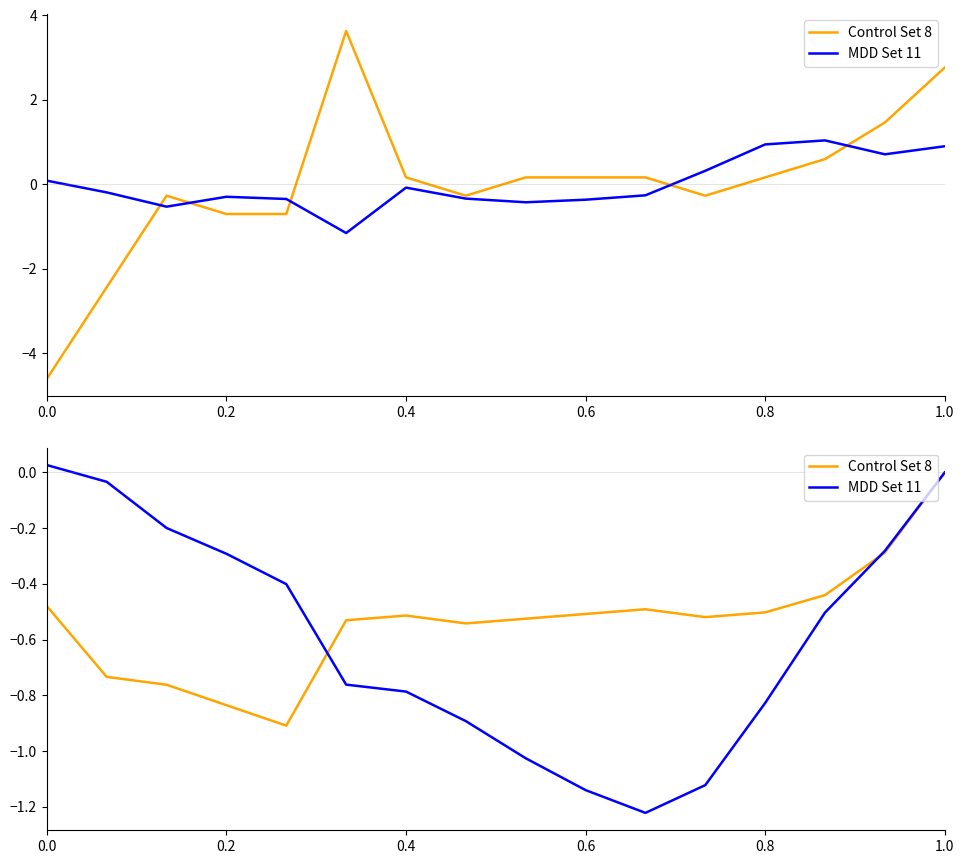

Which series ends up on top after the final intersection of MDD Set 11 and Control Set 8?

Control Set 8